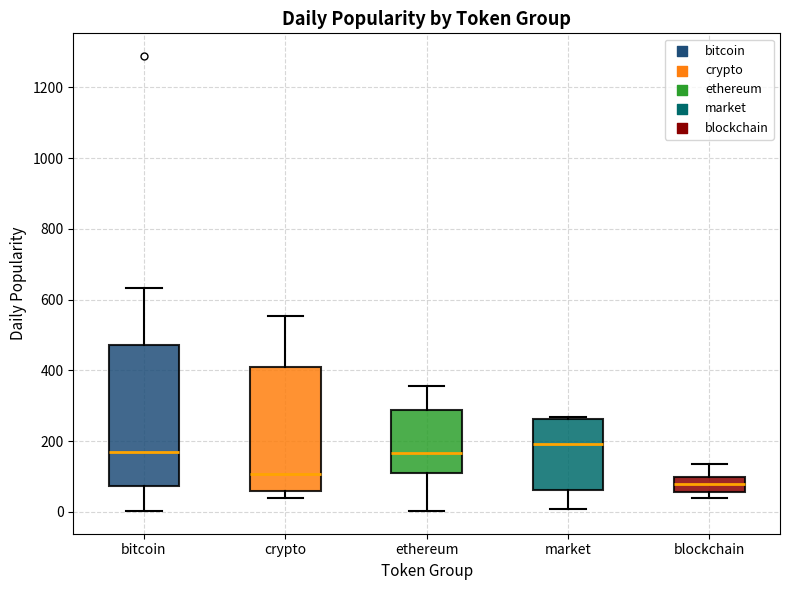

Which box's median line is the lowest?

blockchain